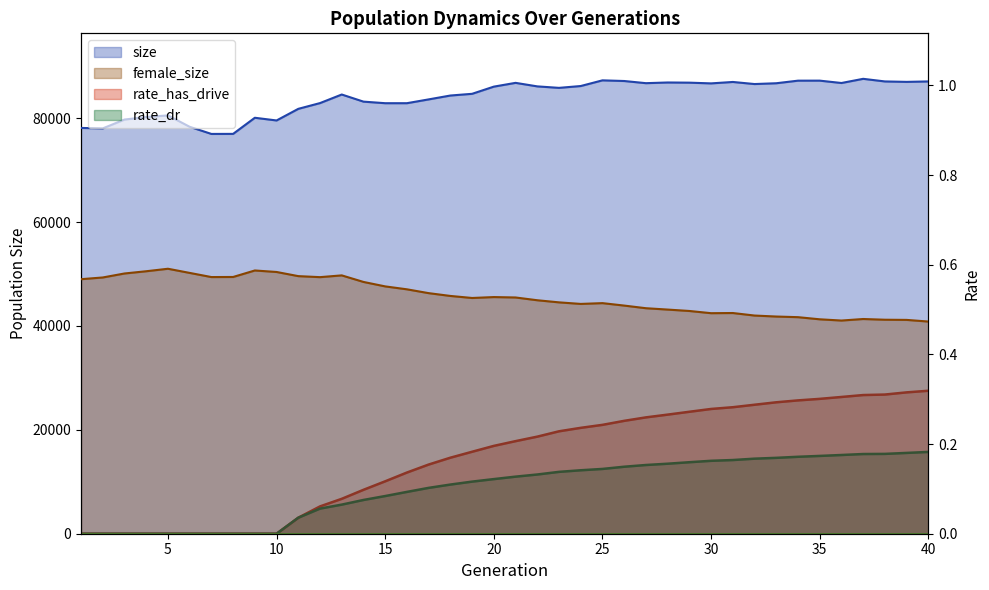

What is the difference between the maximum and minimum values in the rate_has_drive series?

0.3